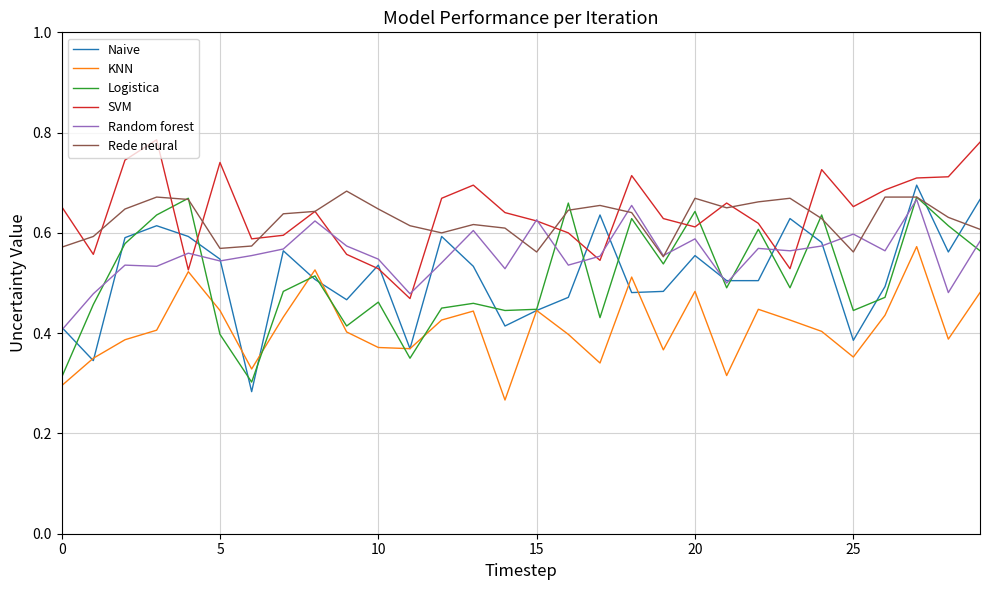

True or false: Random forest and KNN intersect in this chart.

False